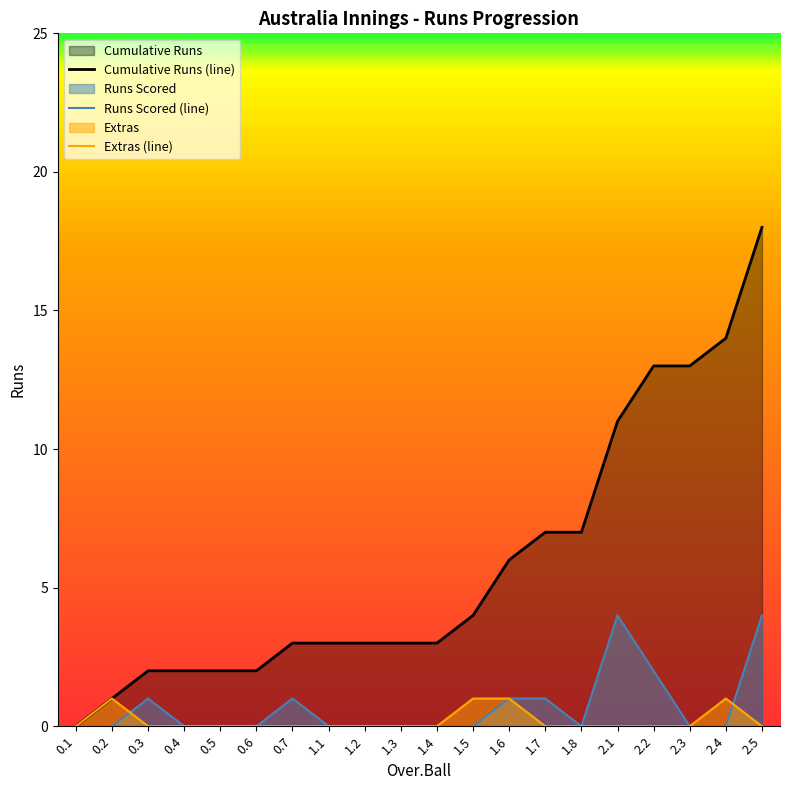

True or false: Runs Scored (line) and Cumulative Runs (line) intersect in this chart.

False